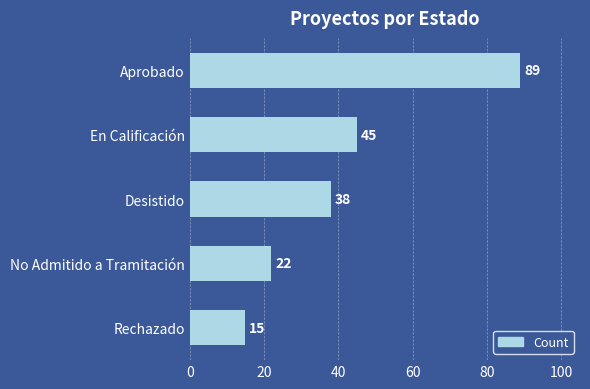

What value does the data have at Aprobado, to the nearest 5?

90